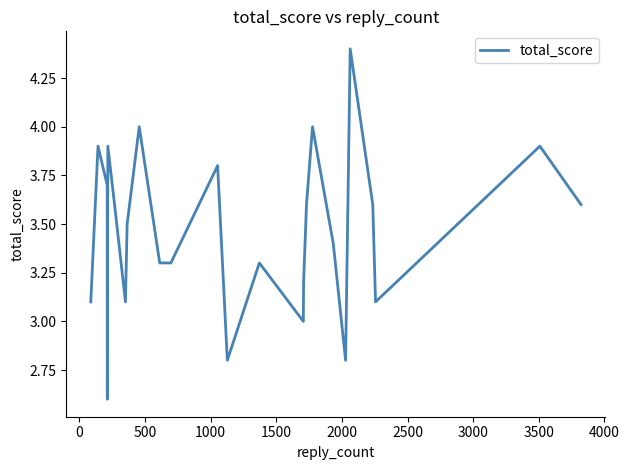

Count the number of categories in the chart.

25